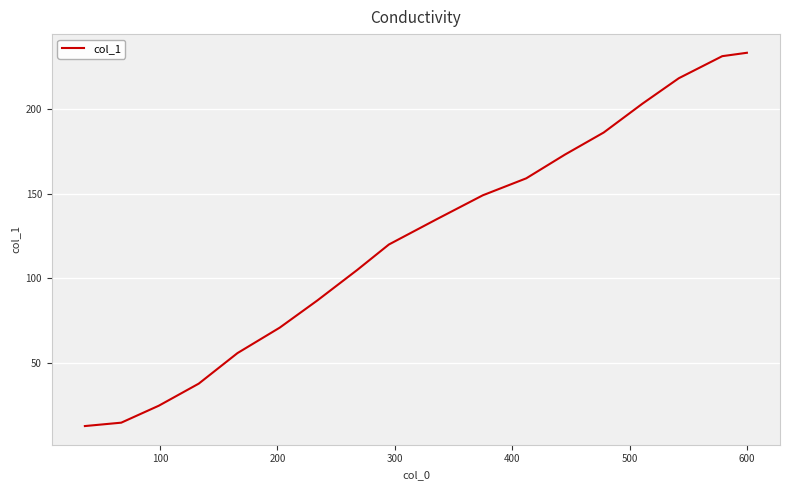

What is the maximum value shown in the chart?

233